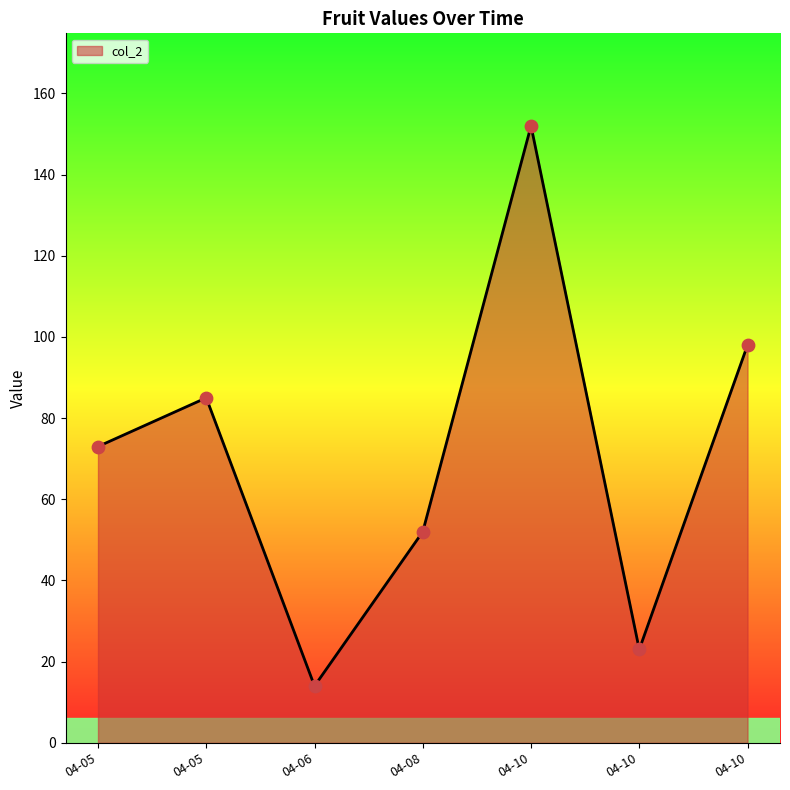

How many lines are shown in the chart?

1